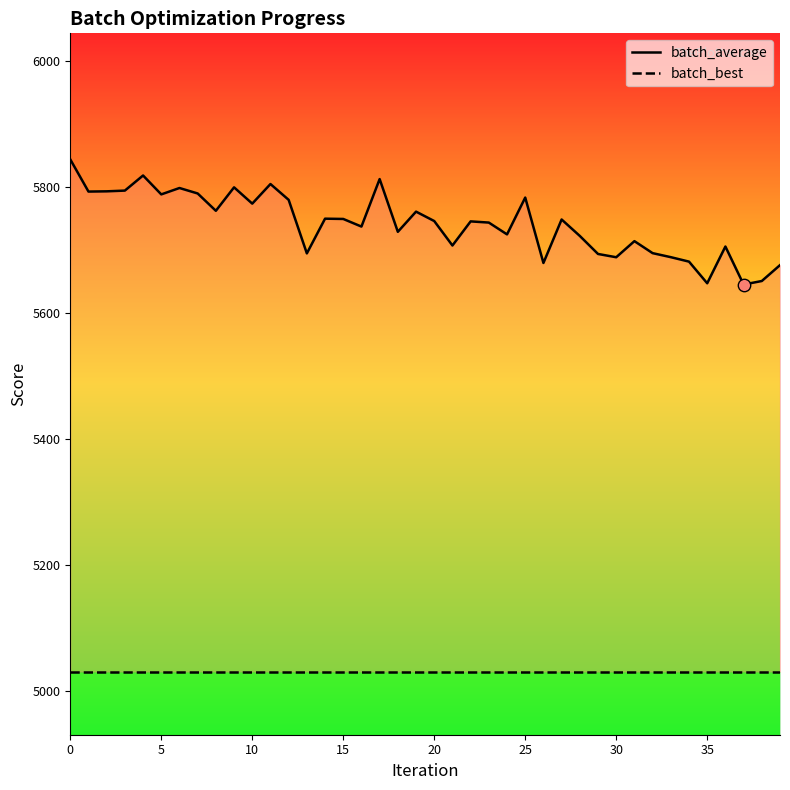

Is the value of batch_average at 10 greater than the value of batch_best at 38?

Yes